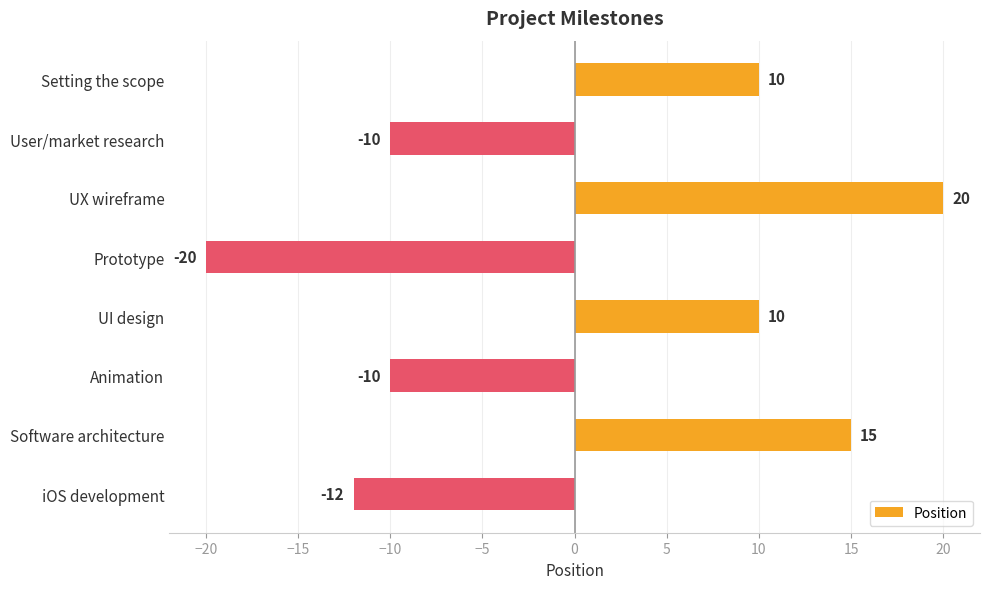

Is it true that the value at UX wireframe is 20?

True